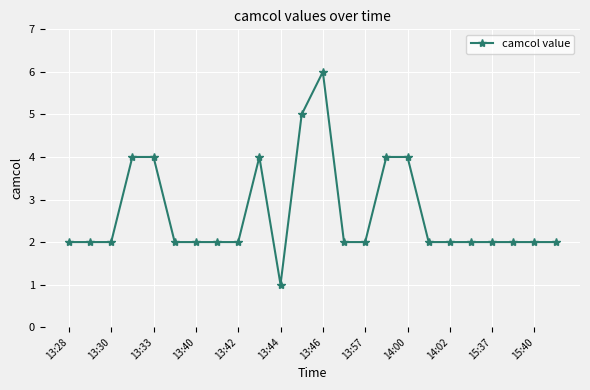

What is the average value?

3